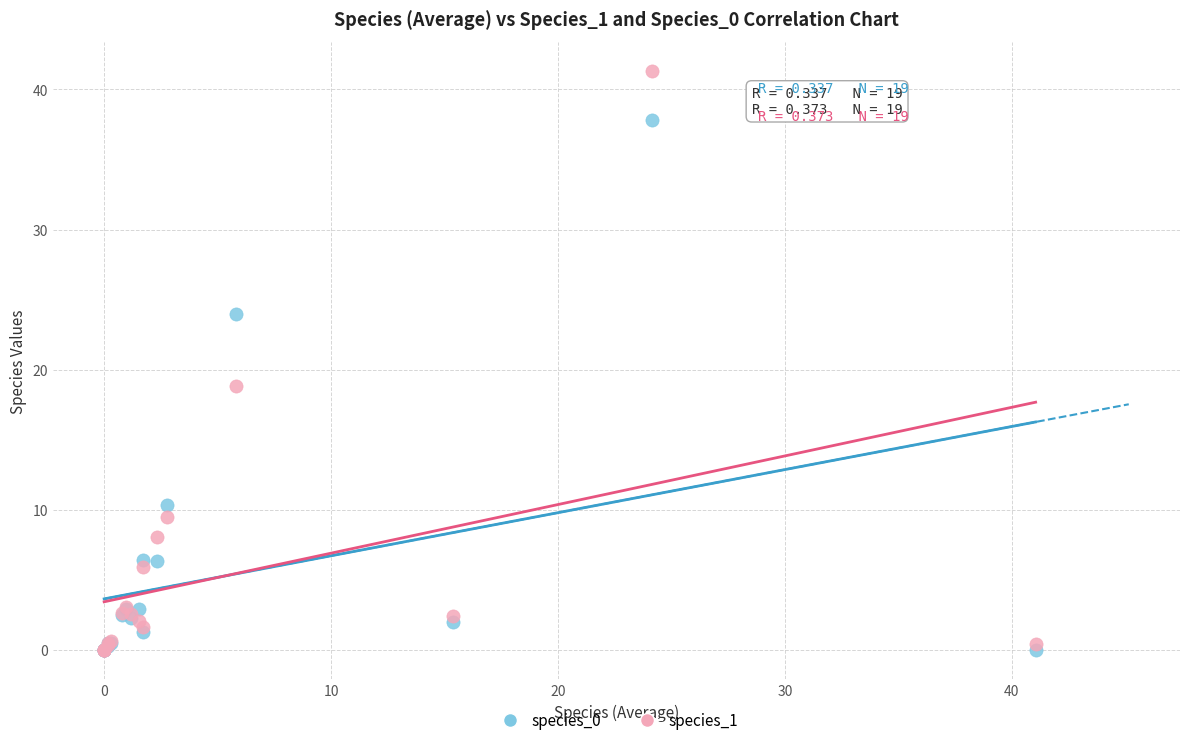

Across all series, what Y value is closest to 20?

18.9